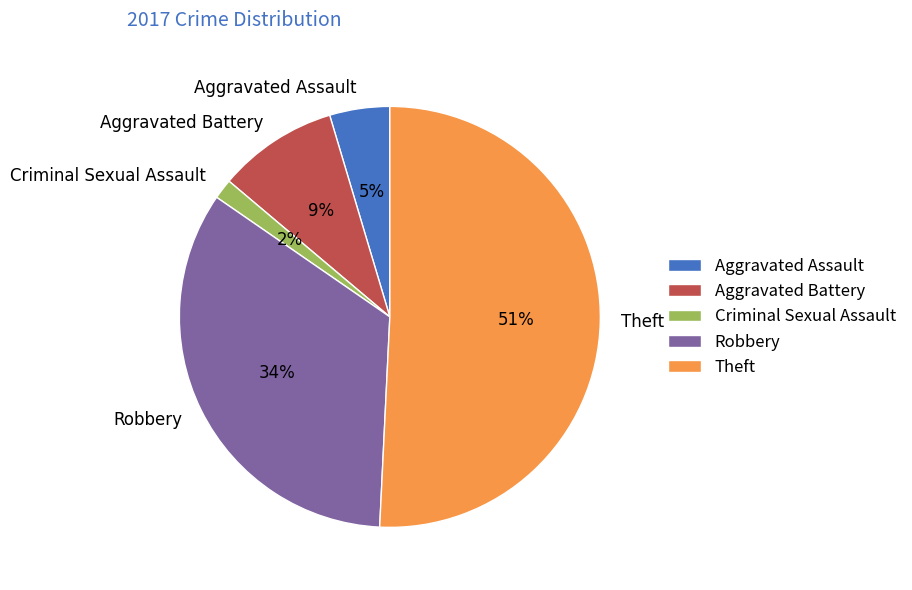

What is the ratio of the value at Aggravated Assault to the value at Theft?

0.1